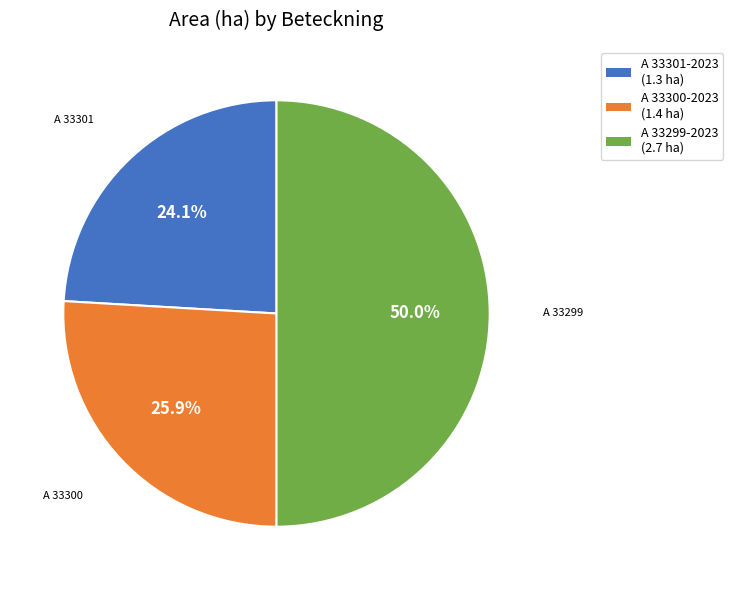

Which has a higher value, A 33301-2023 or A 33299-2023?

A 33299-2023